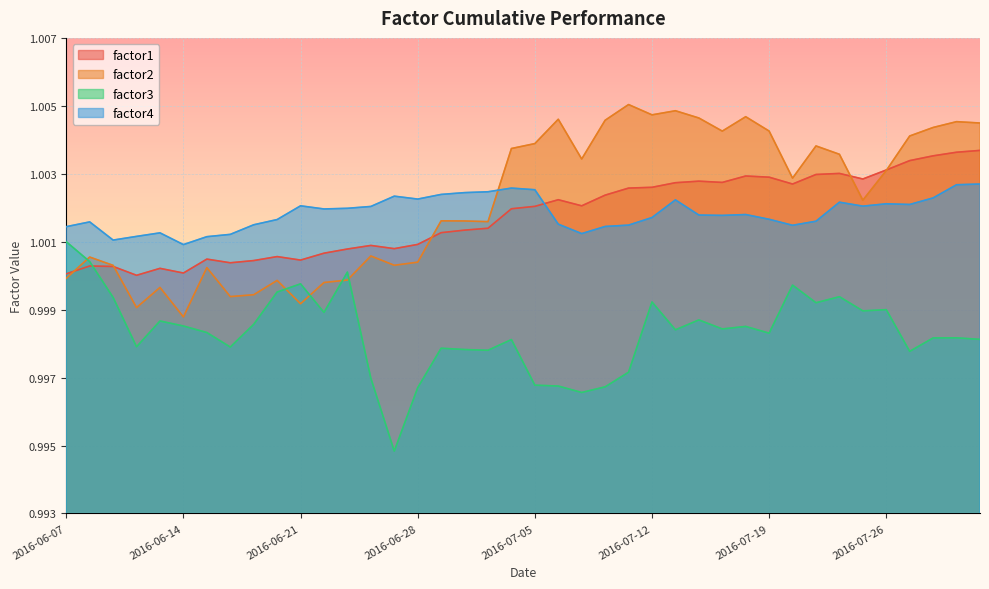

Reading left to right, what are all the values shown in this chart?

factor1: 1.0	1.0	1.0	1.0	1.0	1.0	1.0	1.0	1.0	1.0	1.0	1.0	1.0	1.0	1.0	1.0	1.0	1.0	1.0	1.0	1.0	1.0	1.0	1.0	1.0	1.0	1.0	1.0	1.0	1.0	1.0	1.0	1.0	1.0	1.0	1.0	1.0	1.0	1.0	1.0
factor2: 1.0	1.0	1.0	1.0	1.0	1.0	1.0	1.0	1.0	1.0	1.0	1.0	1.0	1.0	1.0	1.0	1.0	1.0	1.0	1.0	1.0	1.0	1.0	1.0	1.0	1.0	1.0	1.0	1.0	1.0	1.0	1.0	1.0	1.0	1.0	1.0	1.0	1.0	1.0	1.0
factor3: 1.0	1.0	1.0	1.0	1.0	1.0	1.0	1.0	1.0	1.0	1.0	1.0	1.0	1.0	1.0	1.0	1.0	1.0	1.0	1.0	1.0	1.0	1.0	1.0	1.0	1.0	1.0	1.0	1.0	1.0	1.0	1.0	1.0	1.0	1.0	1.0	1.0	1.0	1.0	1.0
factor4: 1.0	1.0	1.0	1.0	1.0	1.0	1.0	1.0	1.0	1.0	1.0	1.0	1.0	1.0	1.0	1.0	1.0	1.0	1.0	1.0	1.0	1.0	1.0	1.0	1.0	1.0	1.0	1.0	1.0	1.0	1.0	1.0	1.0	1.0	1.0	1.0	1.0	1.0	1.0	1.0